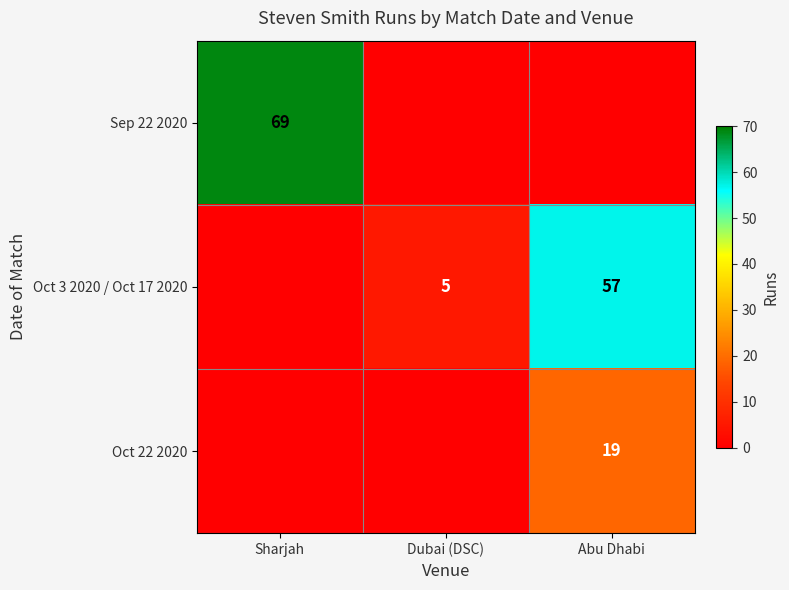

What is the greatest value displayed?

69